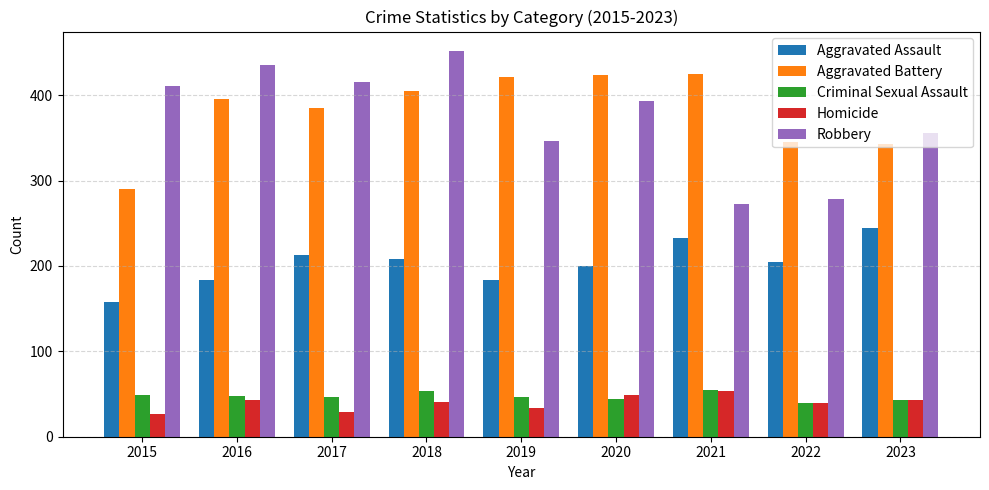

Between 2018 and 2019, which series saw the biggest shift?

Robbery